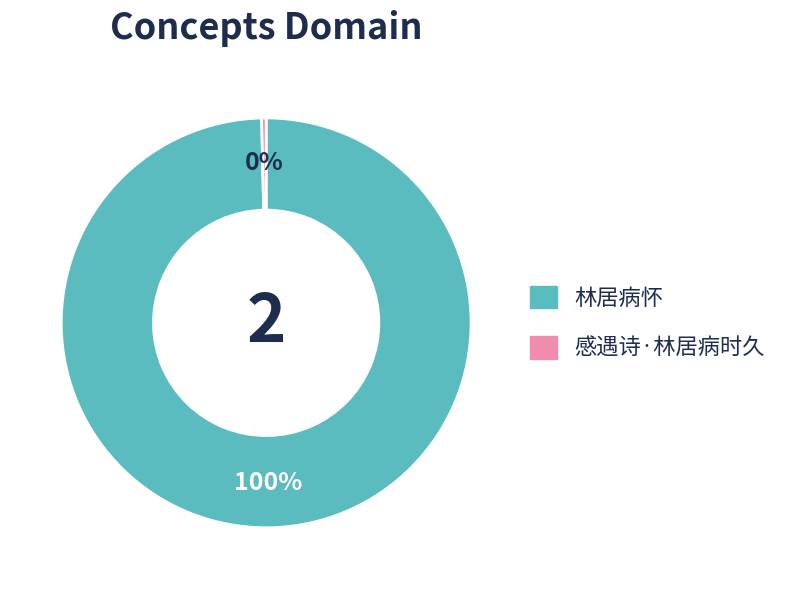

Do 感遇诗·林居病时久 and 林居病怀 together represent more than half of the pie?

Yes